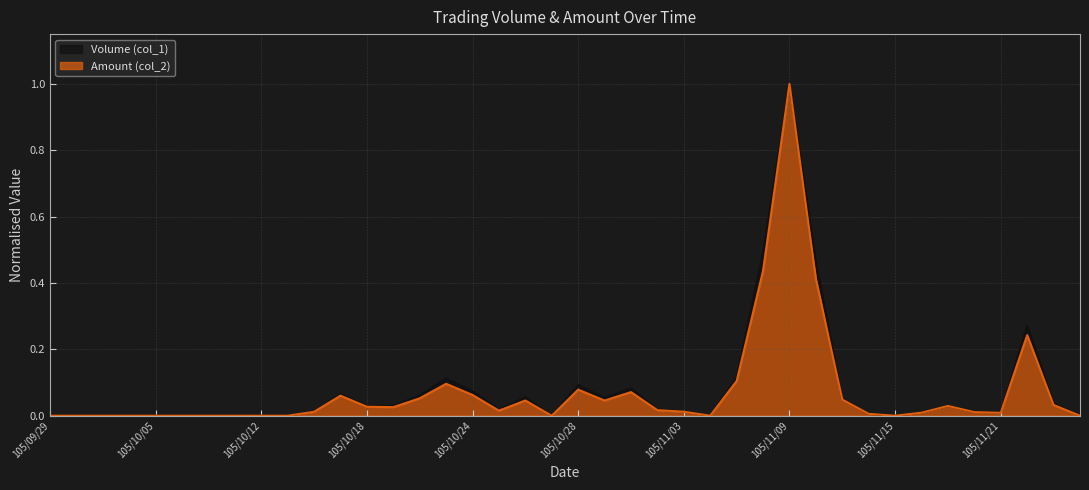

The value of Amount (col_2) at 105/10/24 is 0.1. True or false?

True